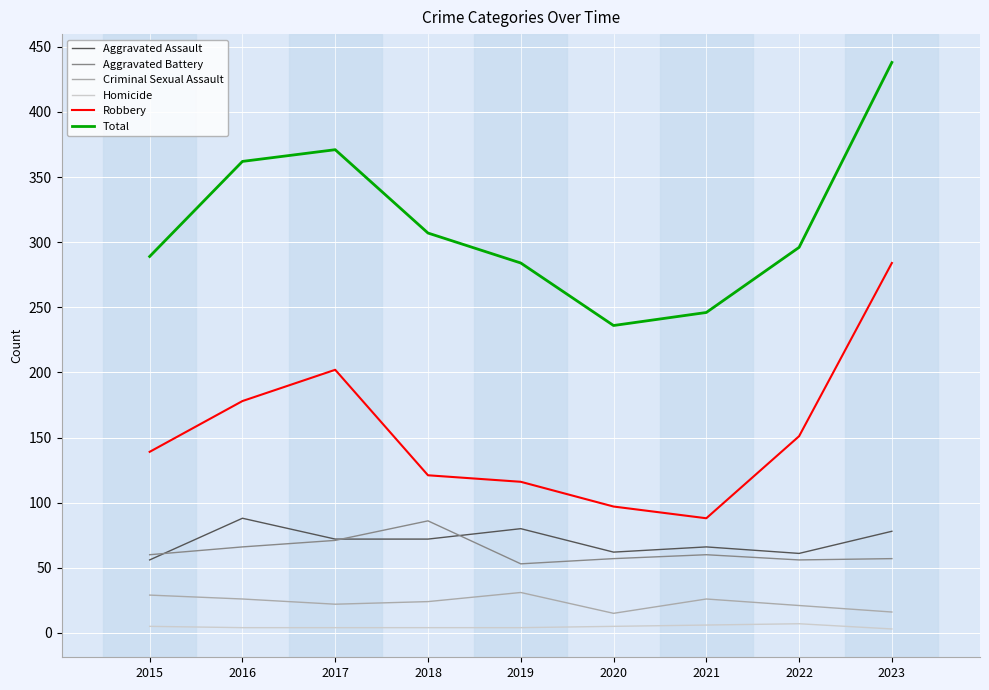

True or false: Criminal Sexual Assault and Homicide cross at least once.

False